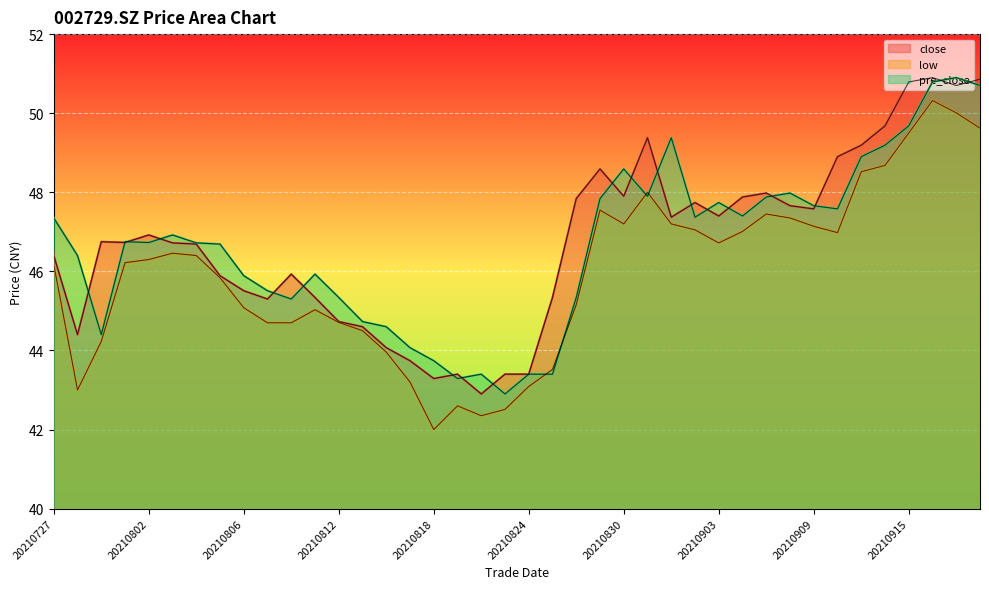

How many interior local peaks does the pre_close series have?

9